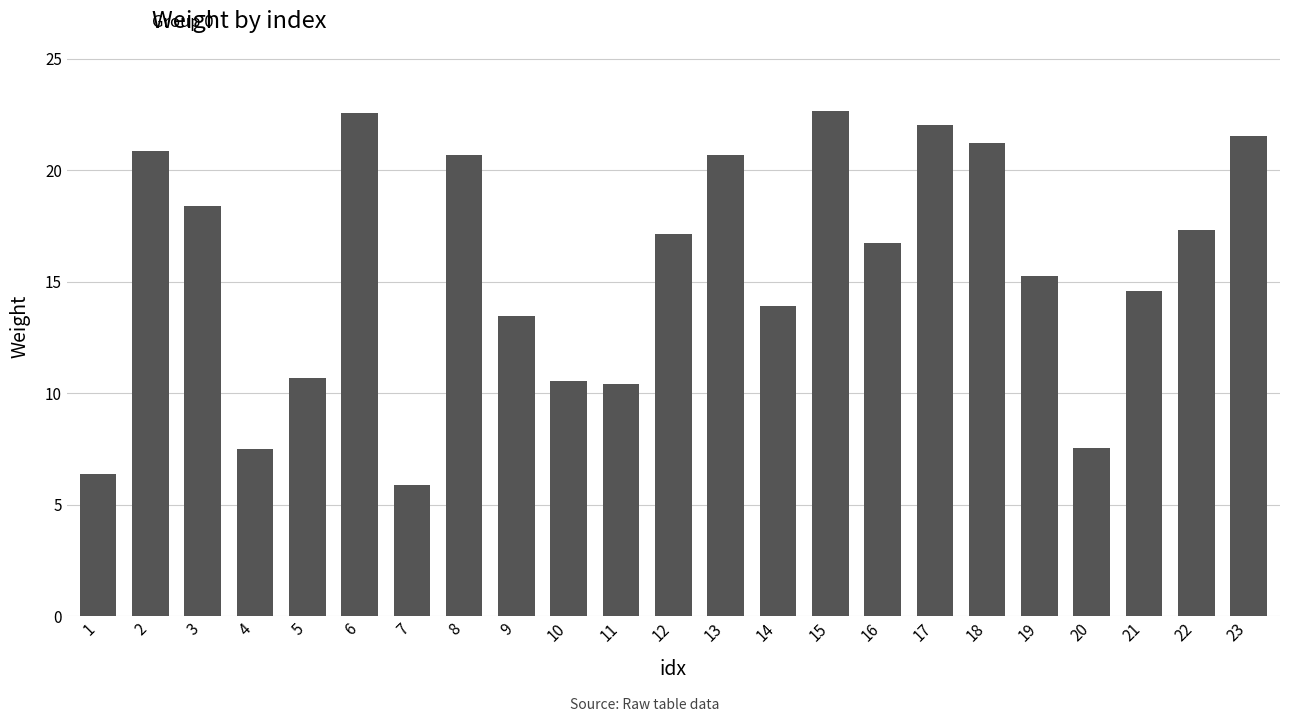

What is the maximum value shown in the chart?

22.7